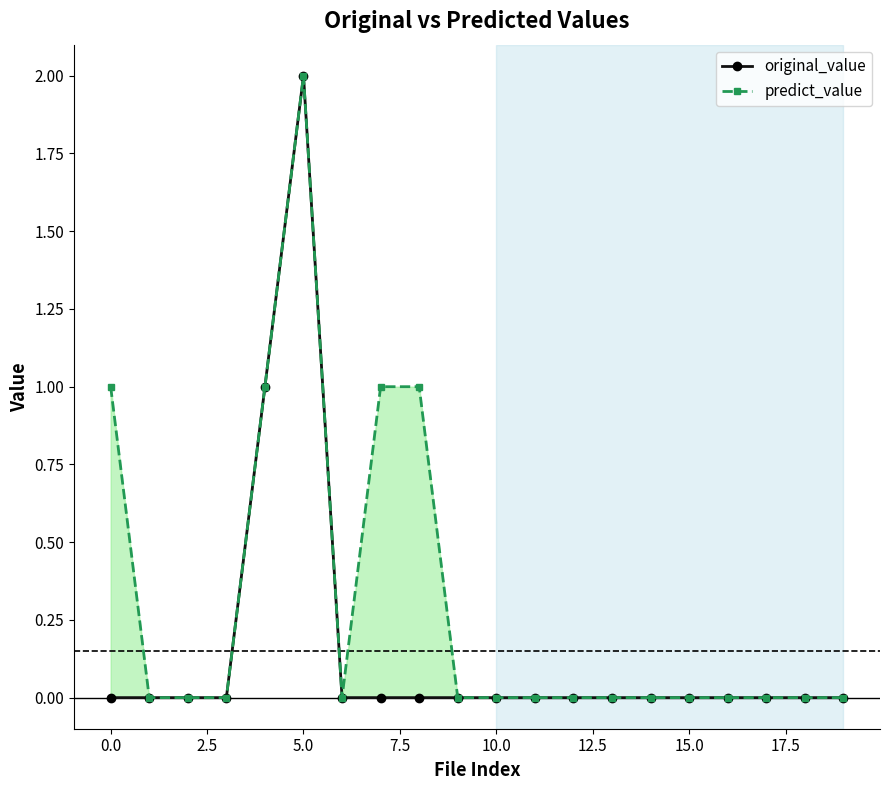

What is the difference between the maximum and minimum values in the original_value series?

2